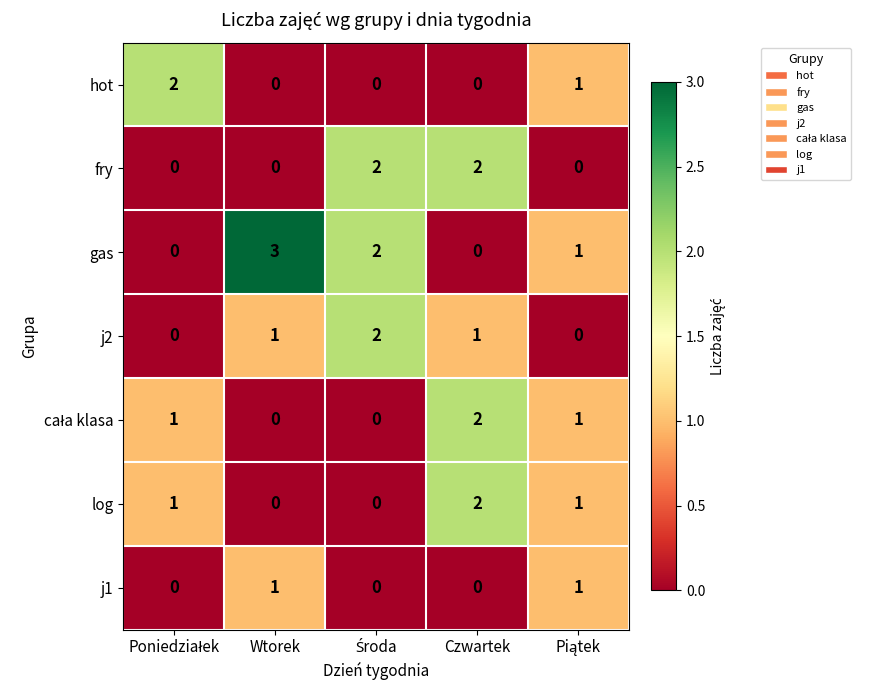

Which series has the largest total across all categories?

gas